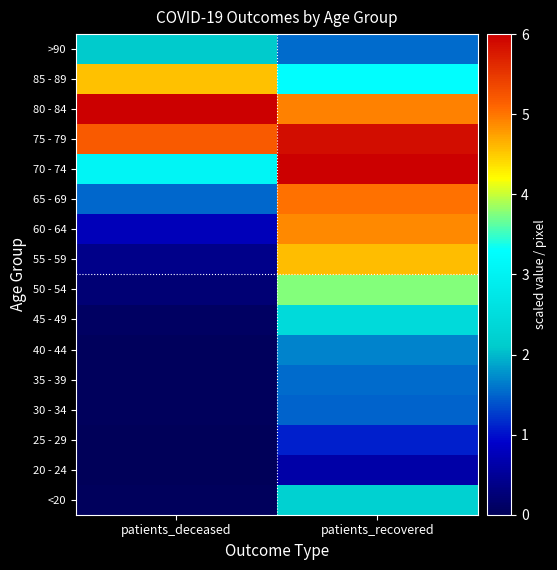

At how many categories does at least one series exceed 3?

2